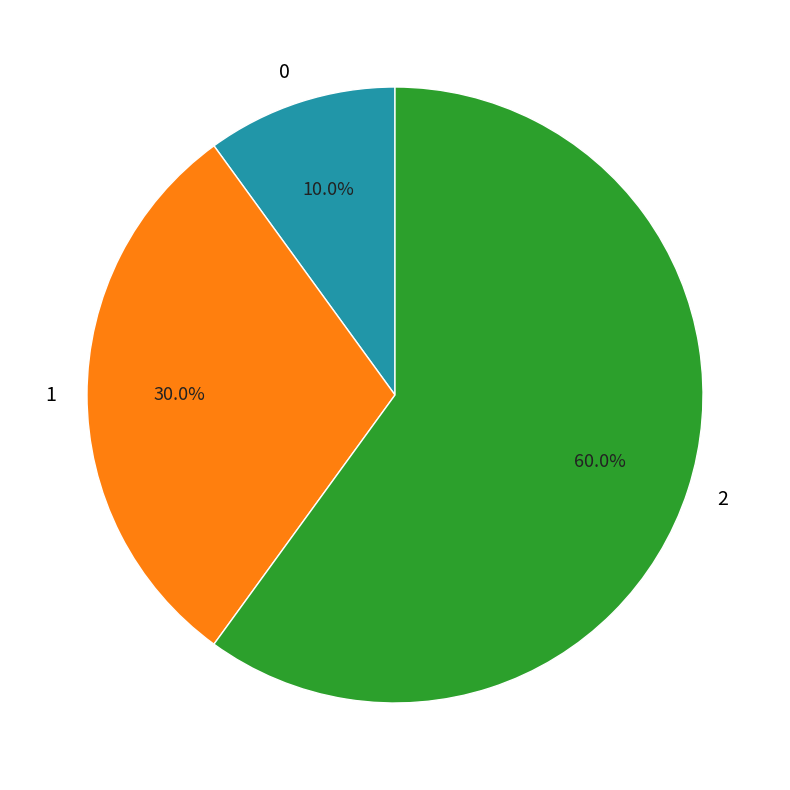

To the nearest percent, what portion does 0 represent?

10%